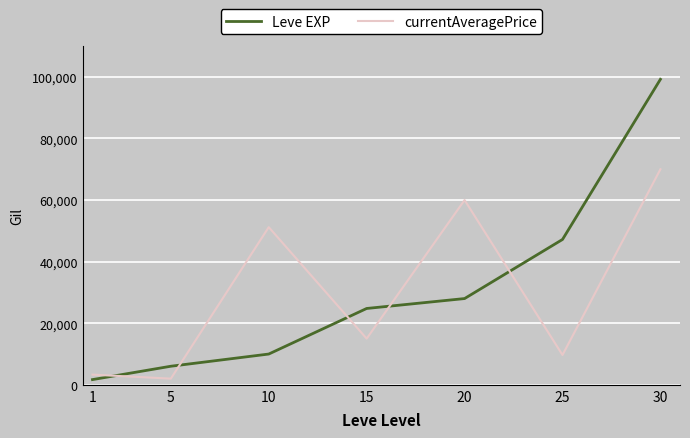

True or false: currentAveragePrice has a value of 97908 at 20.

False